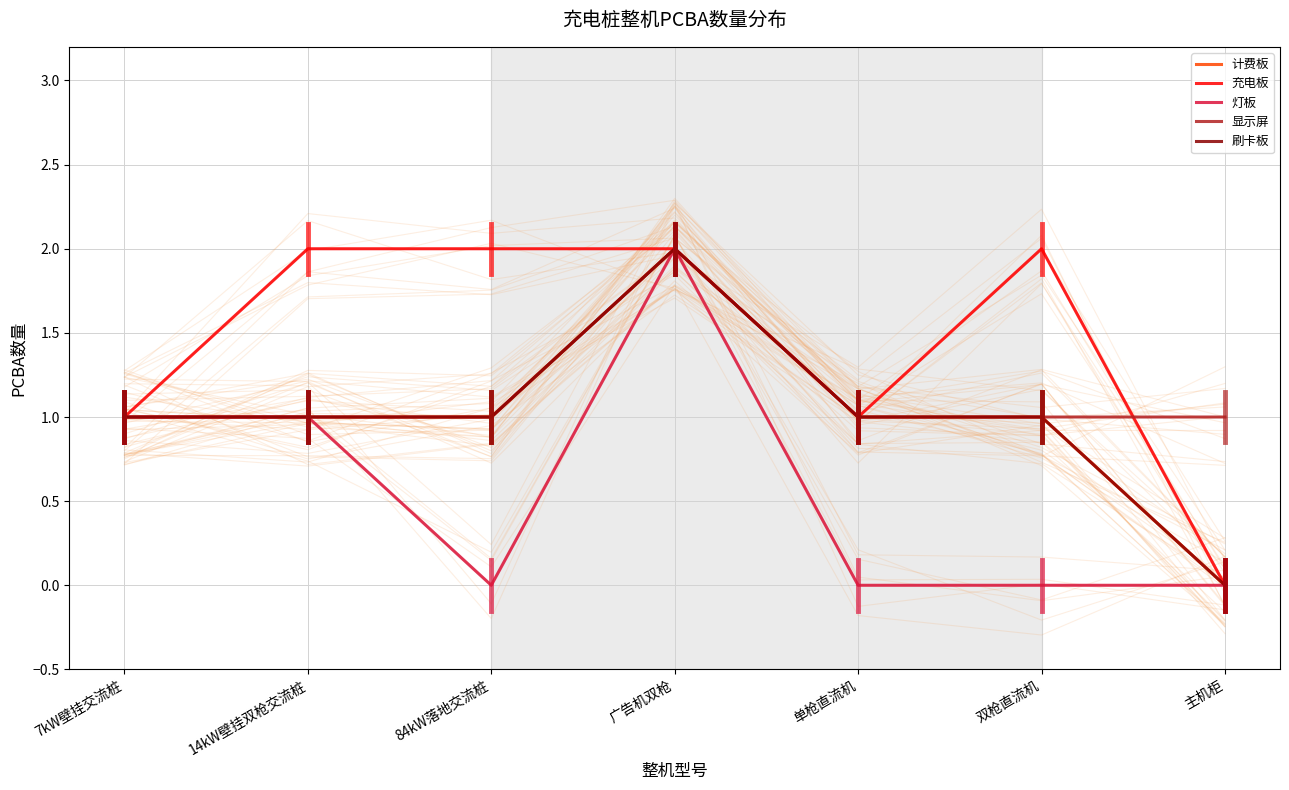

What are all the series names shown in the legend?

计费板, 充电板, 灯板, 显示屏, 刷卡板